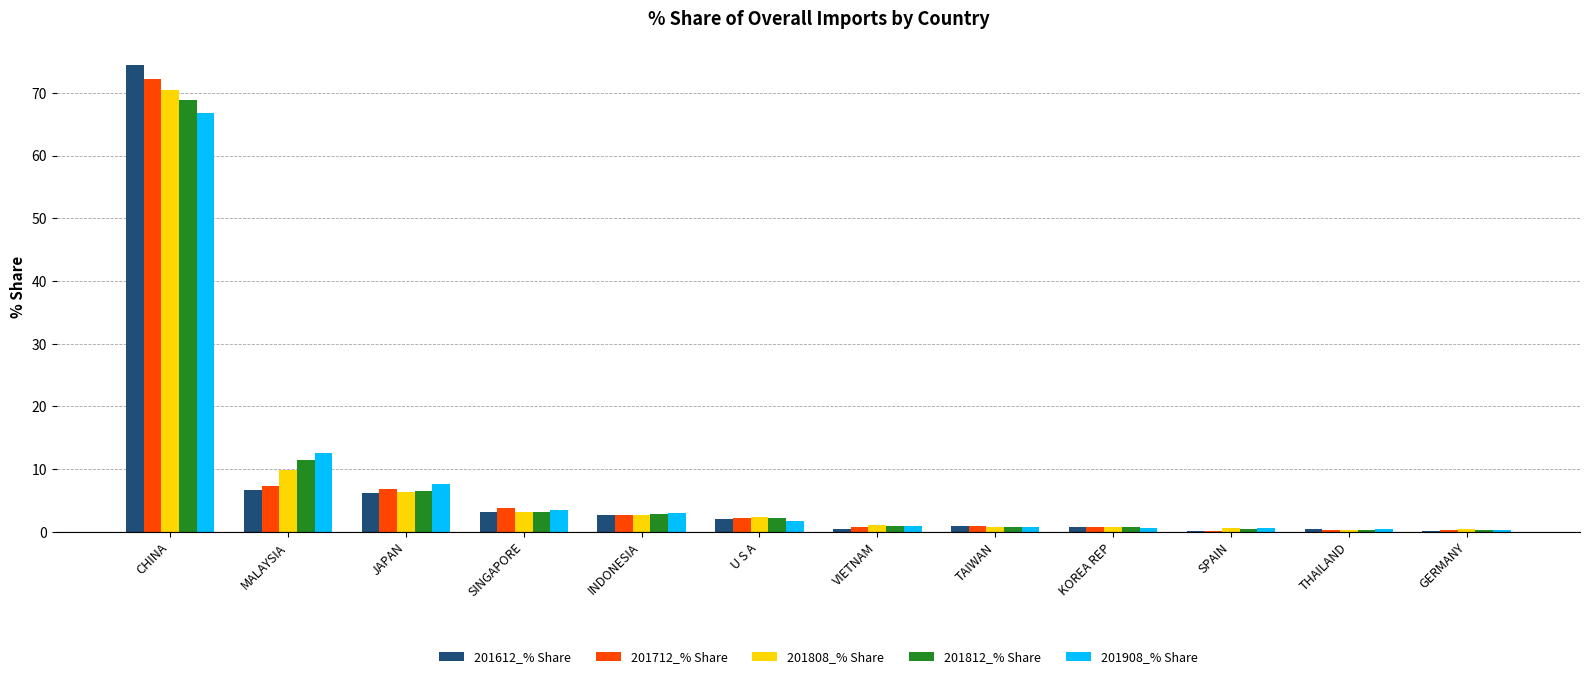

Which label corresponds to the largest value in the chart?

CHINA